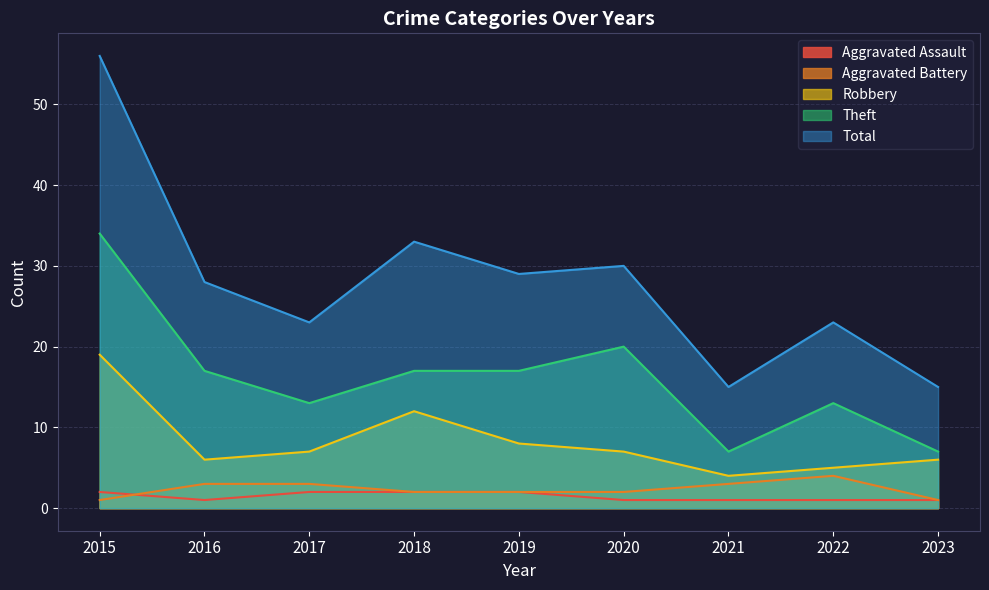

At which label does Aggravated Battery reach its peak?

2022